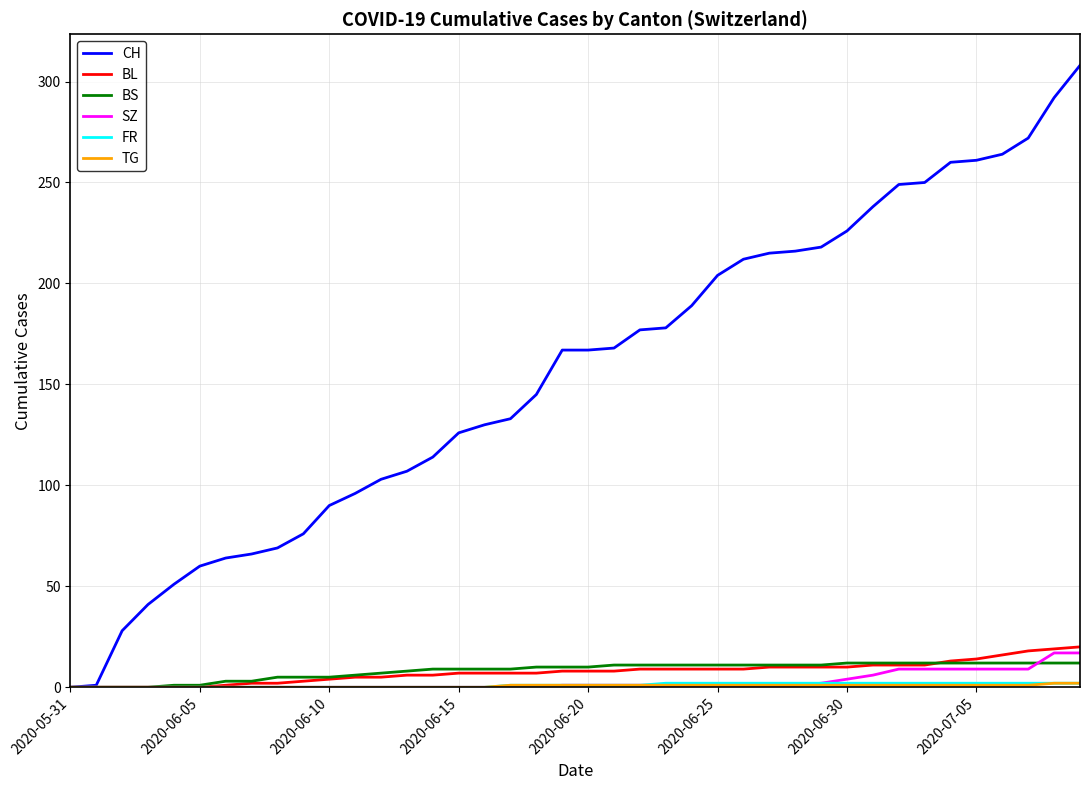

Which series has the largest total across all categories?

CH